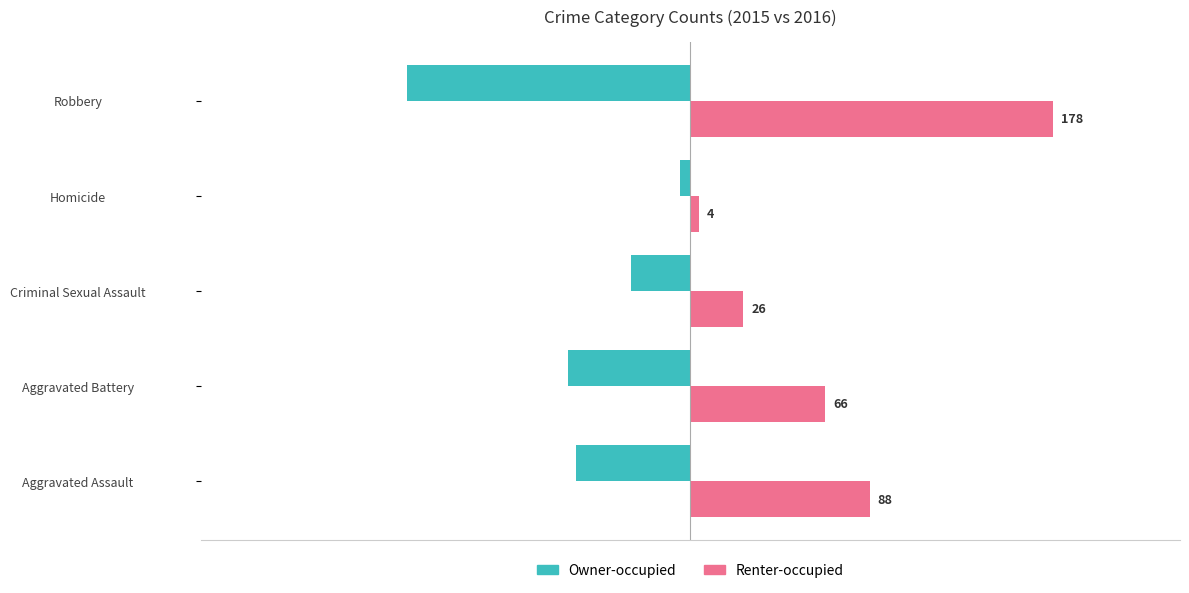

How many data points in Owner-occupied are less than -56?

2